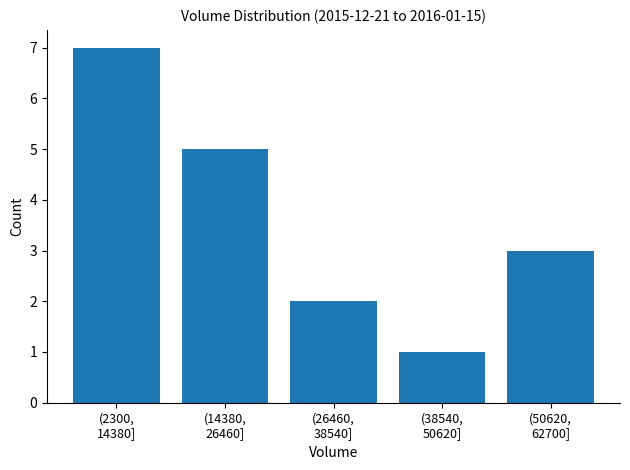

What is the sum of all values?

18